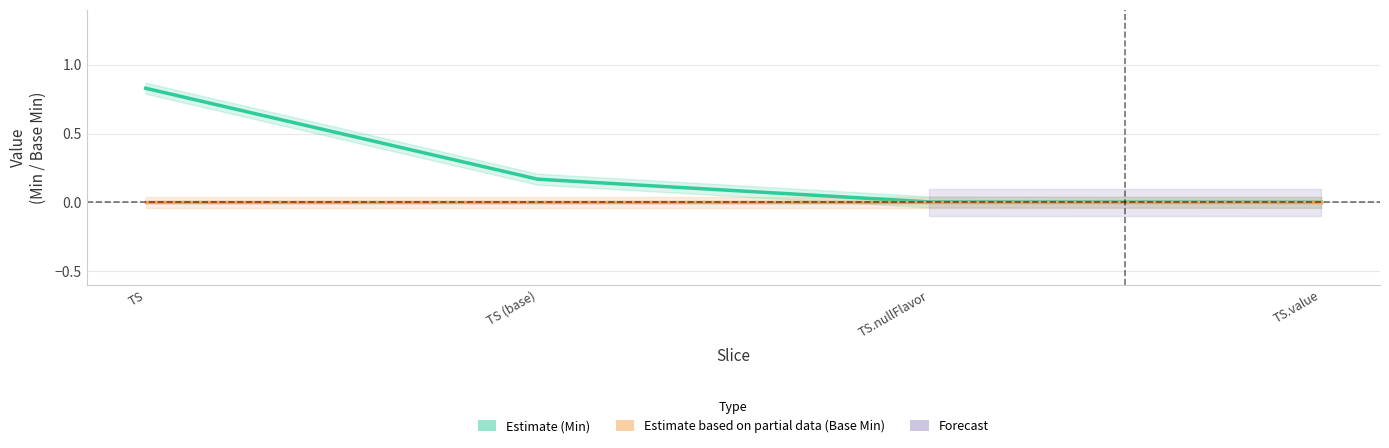

True or false: Estimate (Min) and Estimate based on partial data (Base Min) intersect in this chart.

False